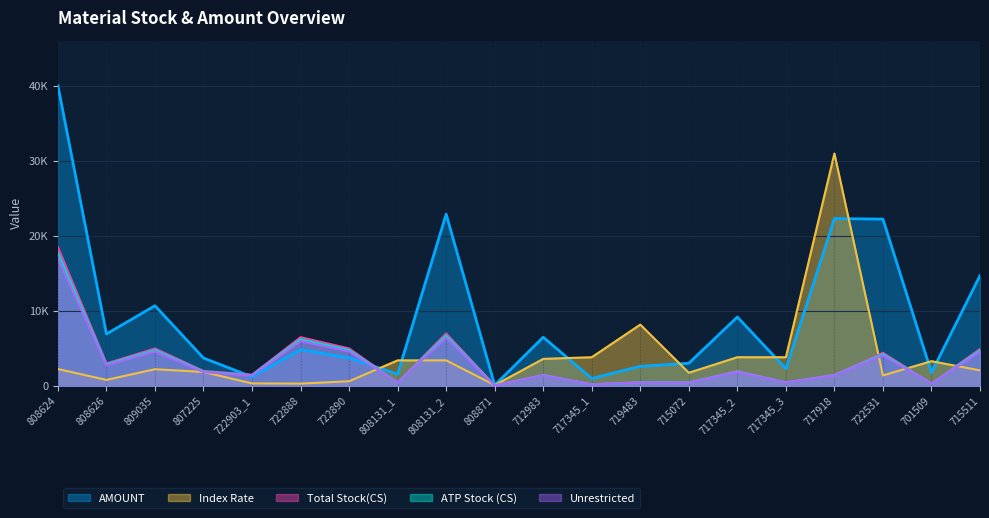

The value of Total Stock(CS) at 808626 is 2880.0. True or false?

True